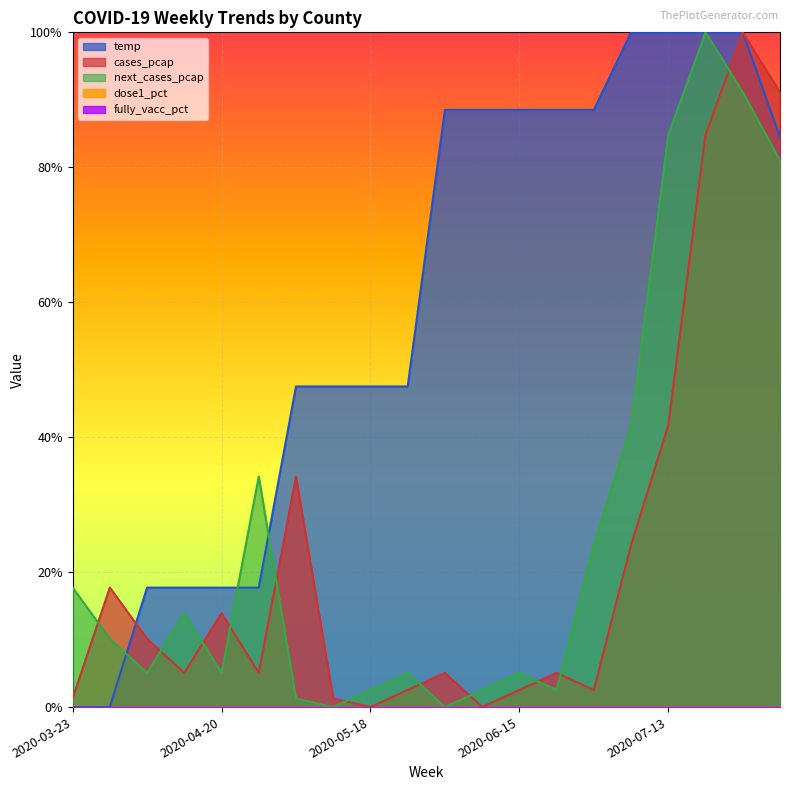

Which series has the widest spread of values?

temp